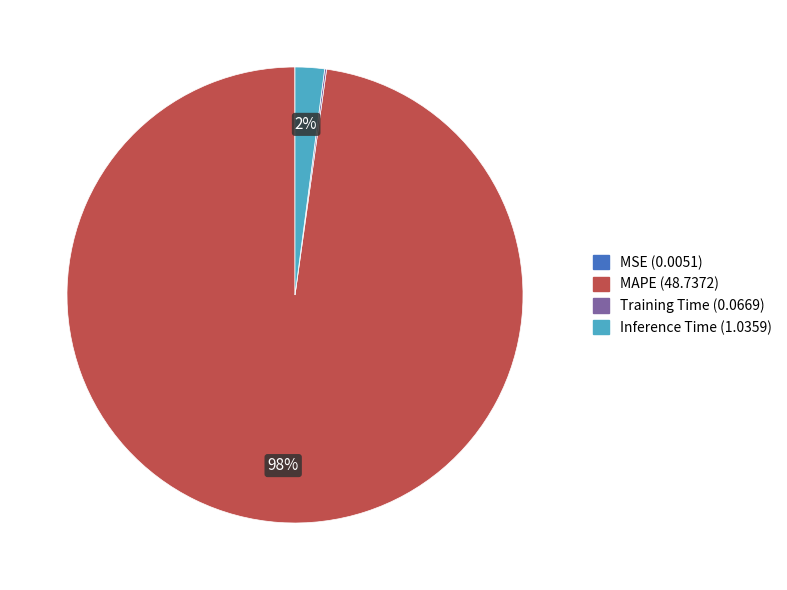

Is there any slice that represents more than half of the pie?

Yes